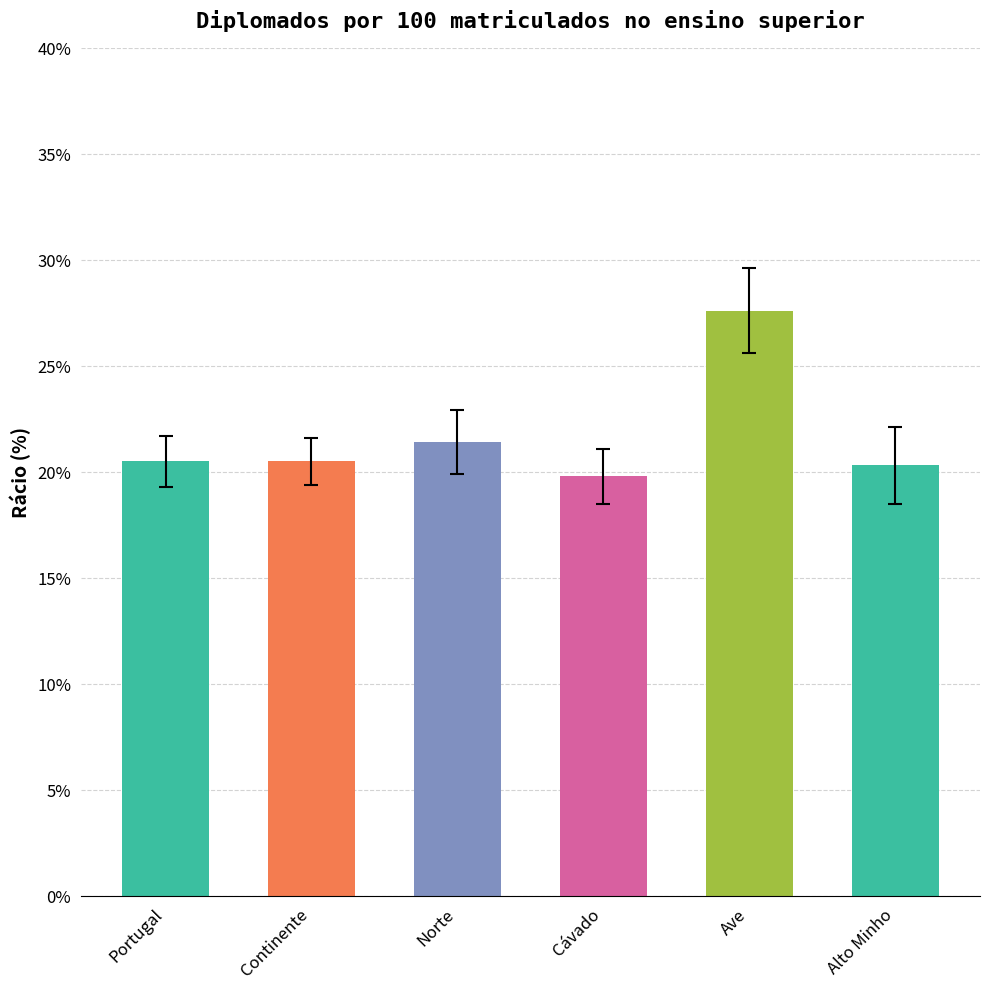

What is the label of the 5th bar from the left?

Ave